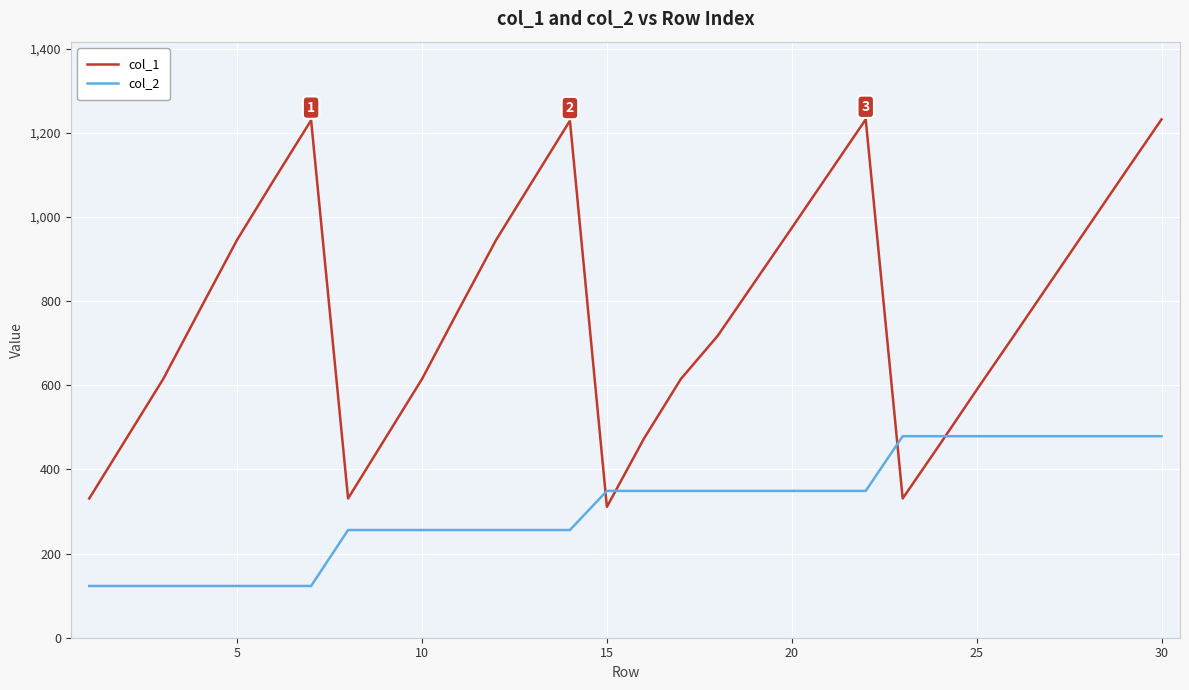

List the series in order of their peak value, lowest first.

col_2, col_1